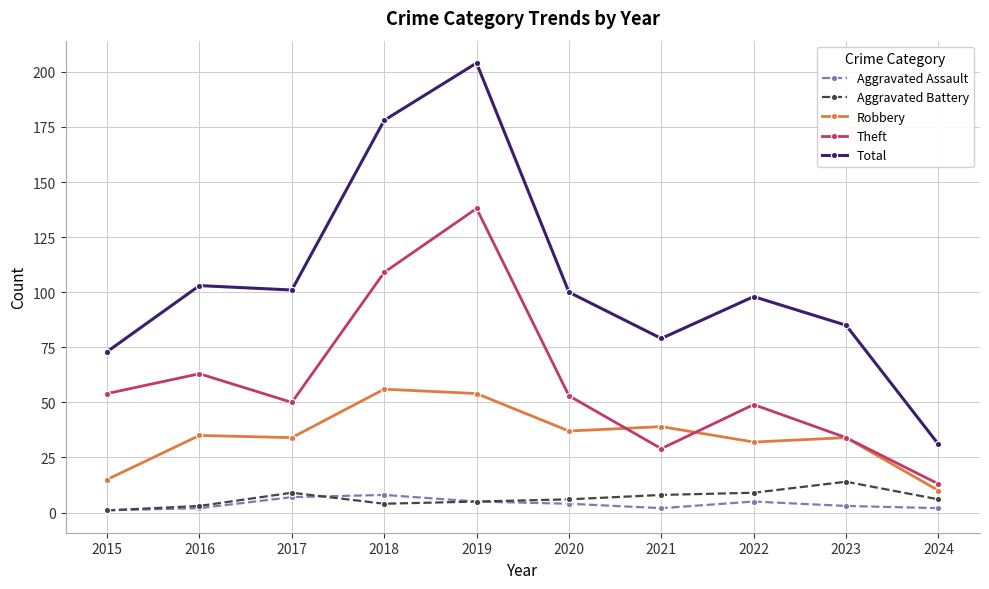

Rank the series by their maximum value, from lowest to highest.

Aggravated Assault, Aggravated Battery, Robbery, Theft, Total